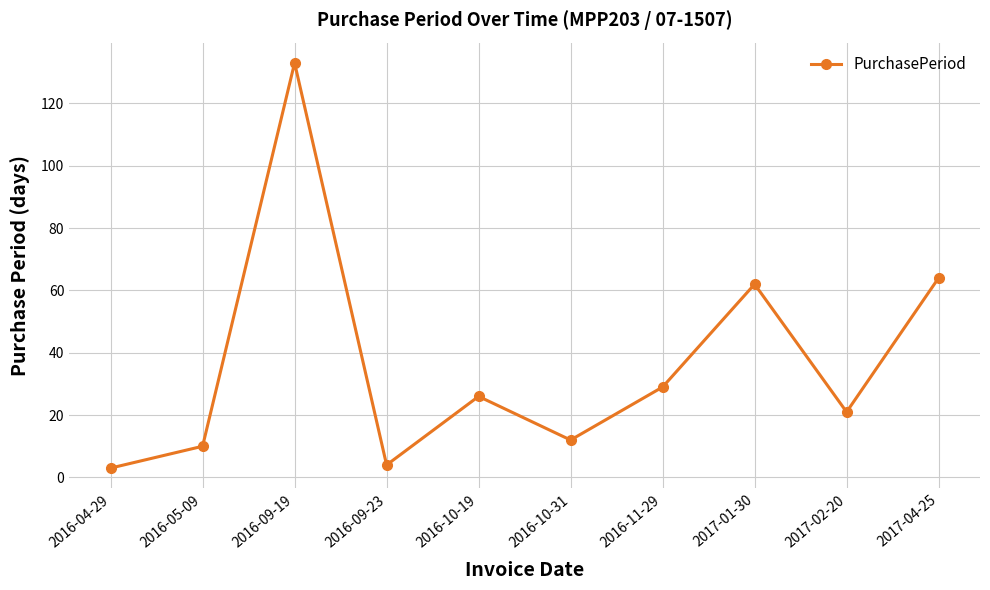

What is the label of the 7th point from the right?

2016-09-23